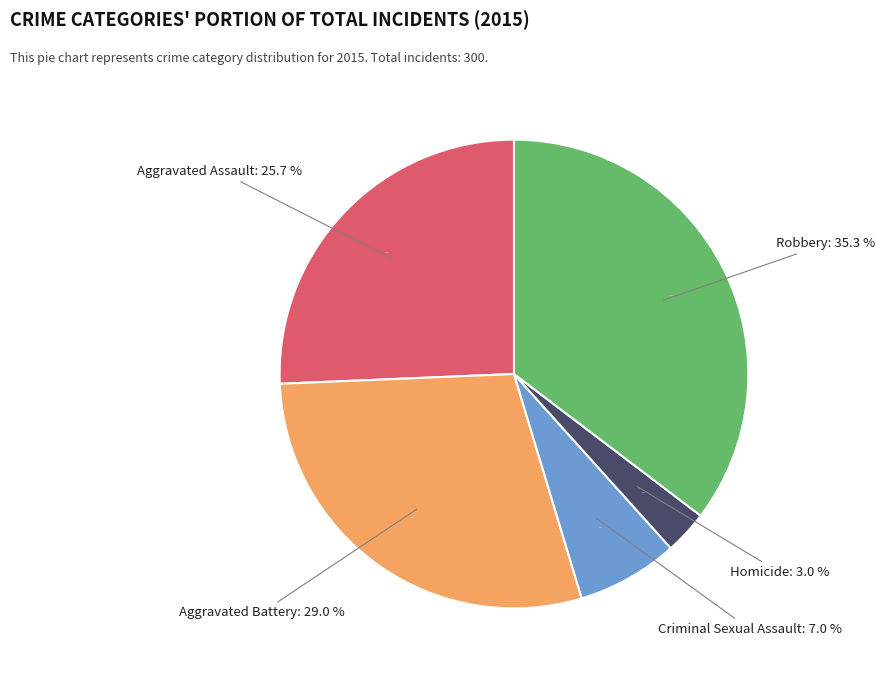

Count the number of slices in the pie.

5